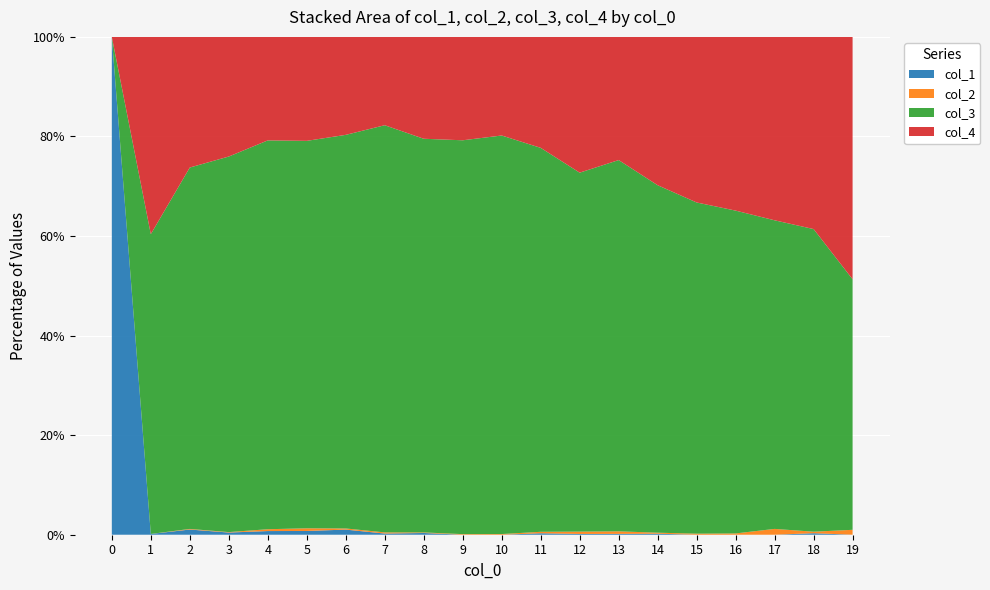

Reading left to right, transcribe all the data shown in this chart.

col_1: 3	1	17	5	8	7	9	2	3	0	0	2	1	1	1	0	0	0	1	0
col_2: 0	0	2	1	4	5	2	2	1	1	1	2	3	3	1	1	1	4	1	3
col_3: 0	386	1184	857	849	723	691	696	684	659	586	526	460	437	342	310	249	212	200	153
col_4: 0	254	428	273	226	194	172	151	177	173	145	152	174	145	146	155	134	126	127	148